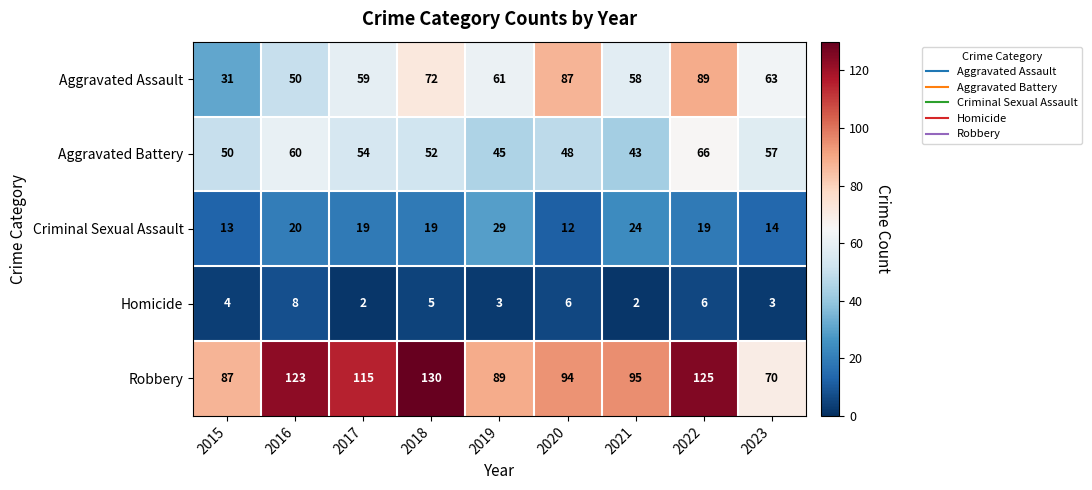

The value of Criminal Sexual Assault at 2022 is 9. True or false?

False